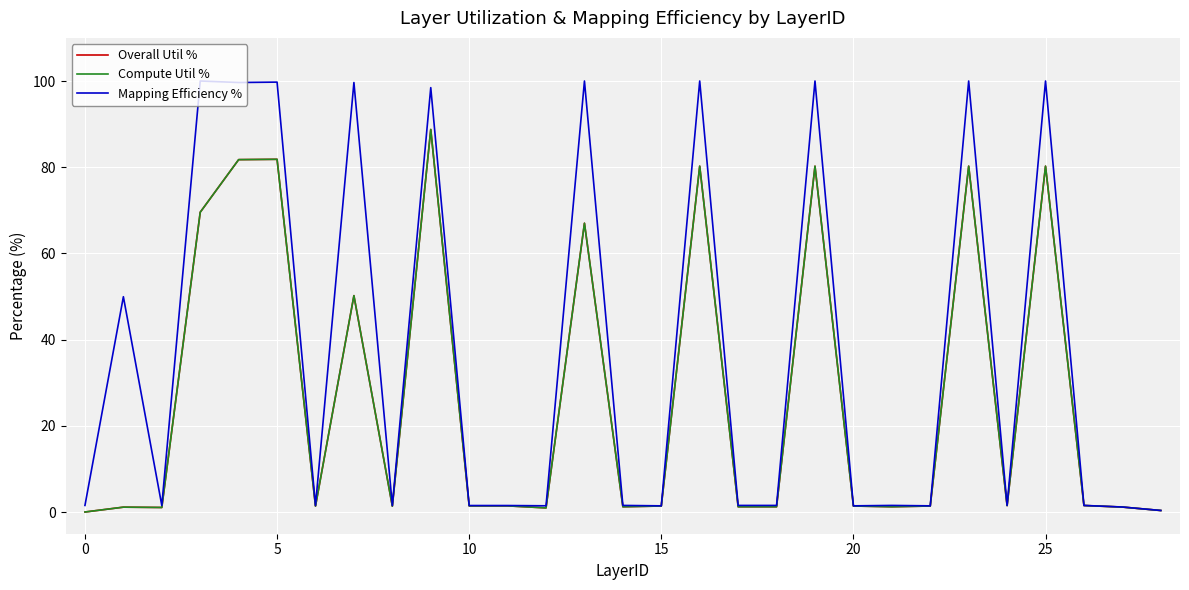

Which series has the largest range (max minus min)?

Mapping Efficiency %